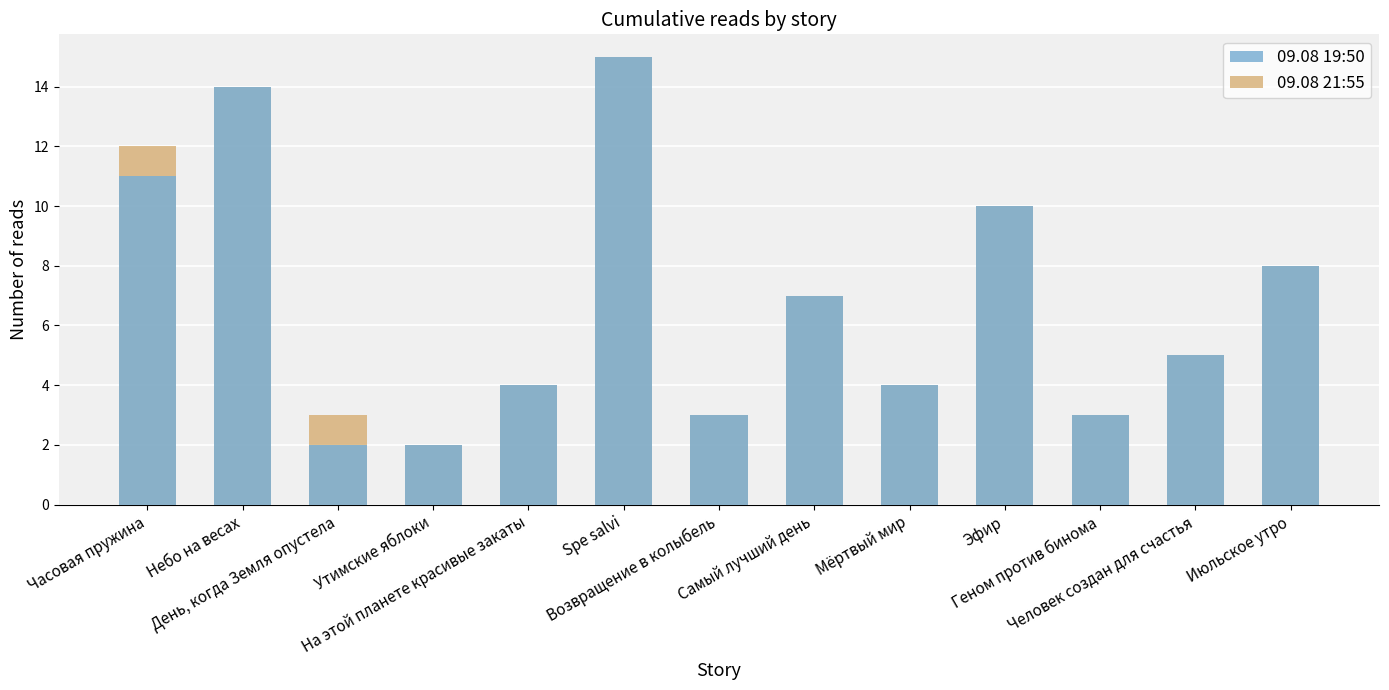

What is the difference between the maximum and second lowest values in the 09.08 21:55 series?

12